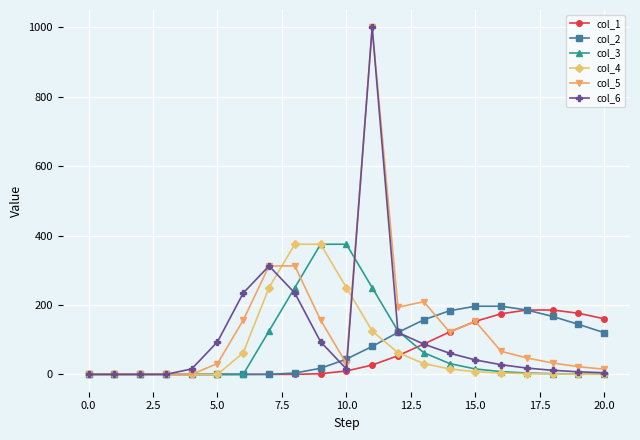

What is the value of the col_6 point at the 5th from the left?

15.6